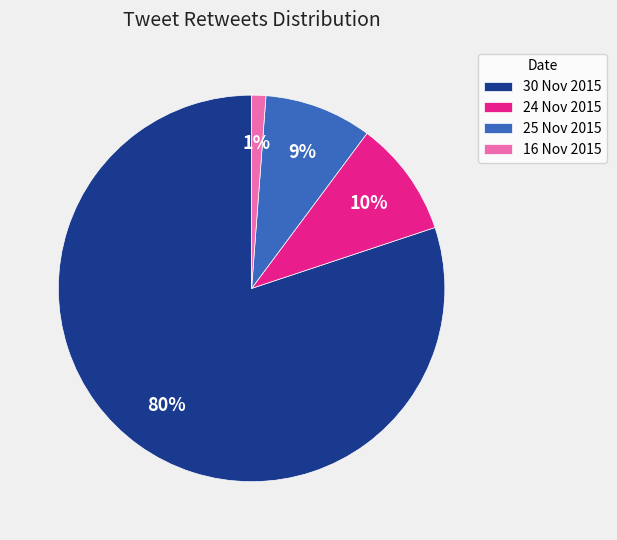

To the nearest percent, what percentage of the pie is 24 Nov 2015?

10%